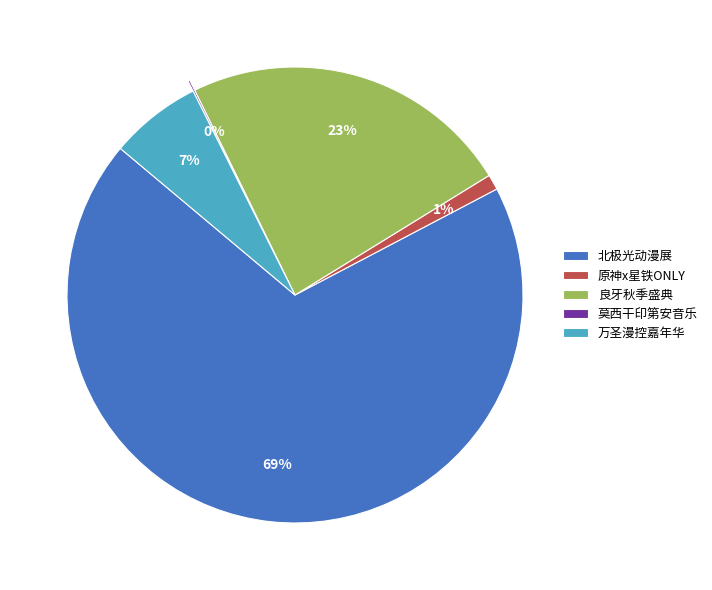

Which slice represents more than half of the pie?

北极光动漫展